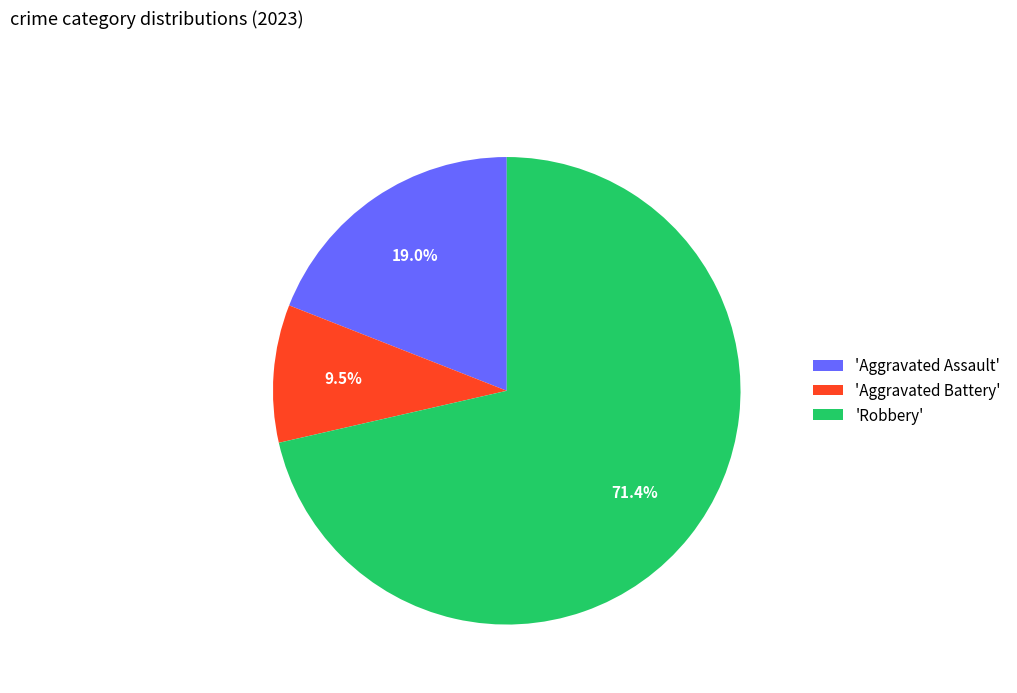

What is the smallest slice in the pie chart?

'Aggravated Battery'